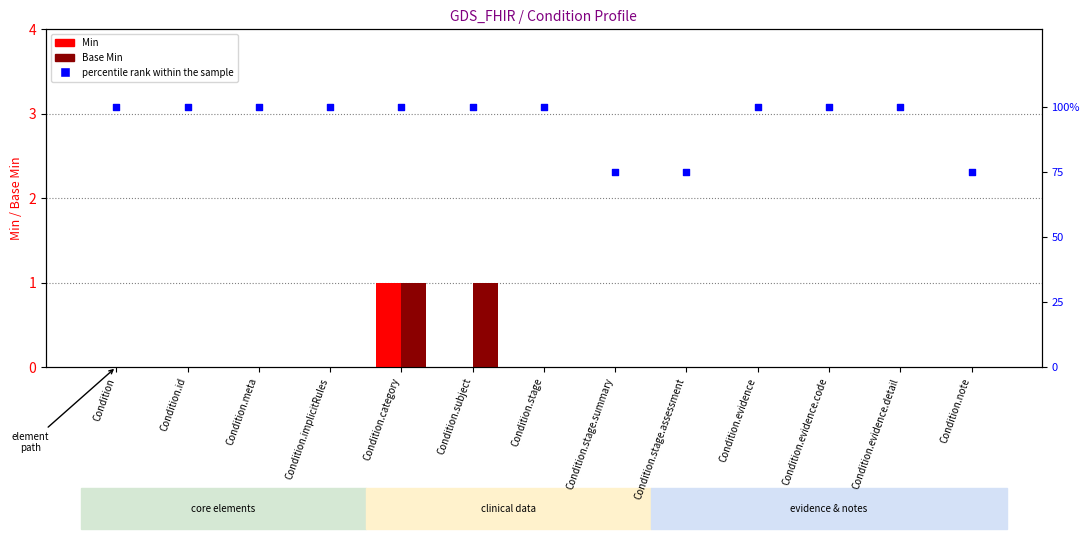

What are all the series names shown in the legend?

Min, Base Min, percentile rank within the sample